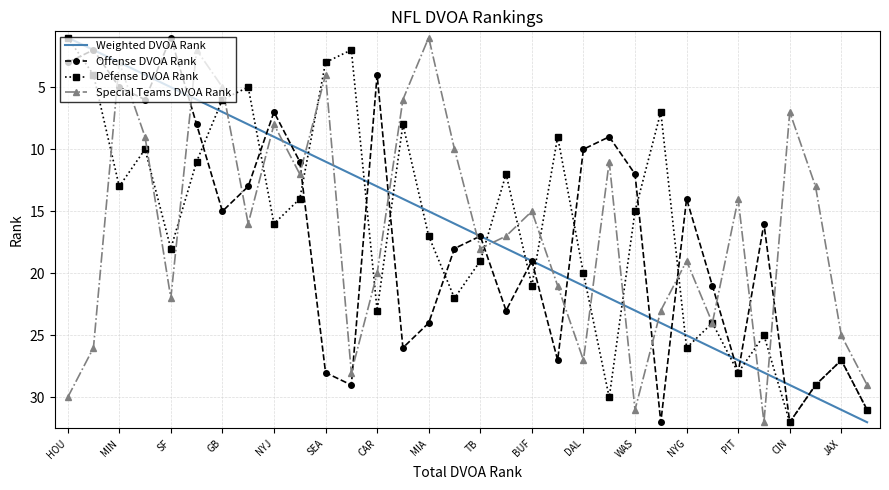

What is the highest value of the Offense DVOA Rank series?

32